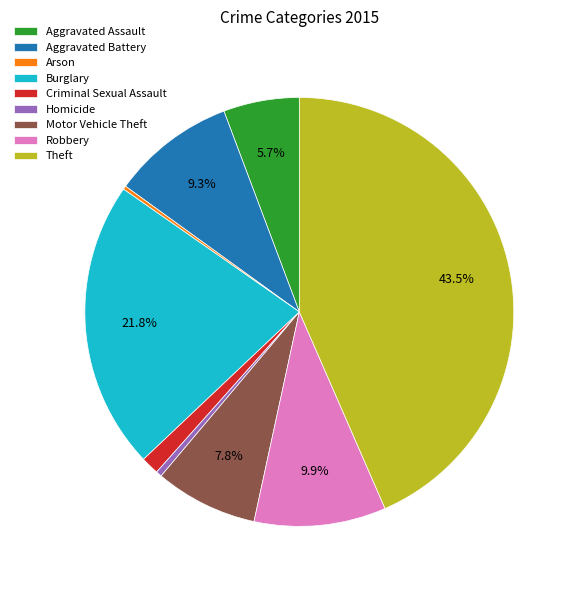

To the nearest percent, what portion does Burglary represent?

22%